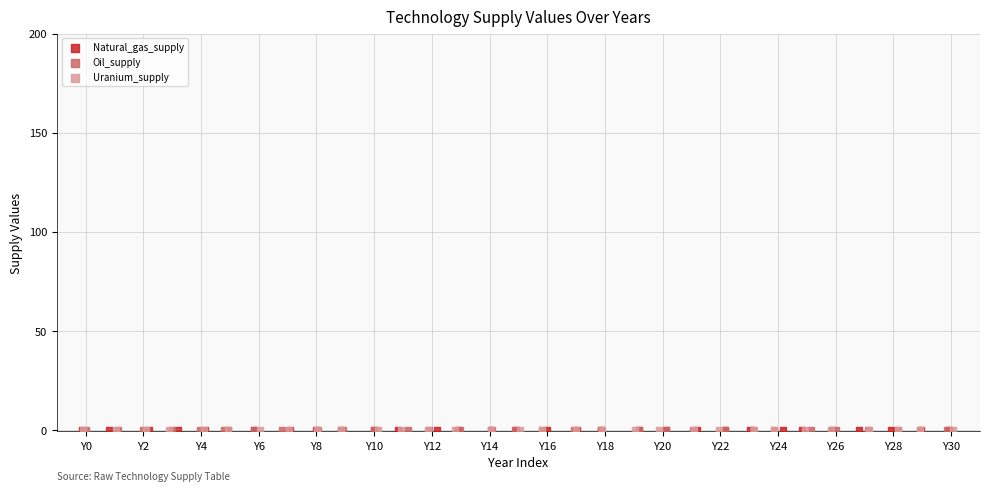

What are all the series names shown in the legend?

Natural_gas_supply, Oil_supply, Uranium_supply